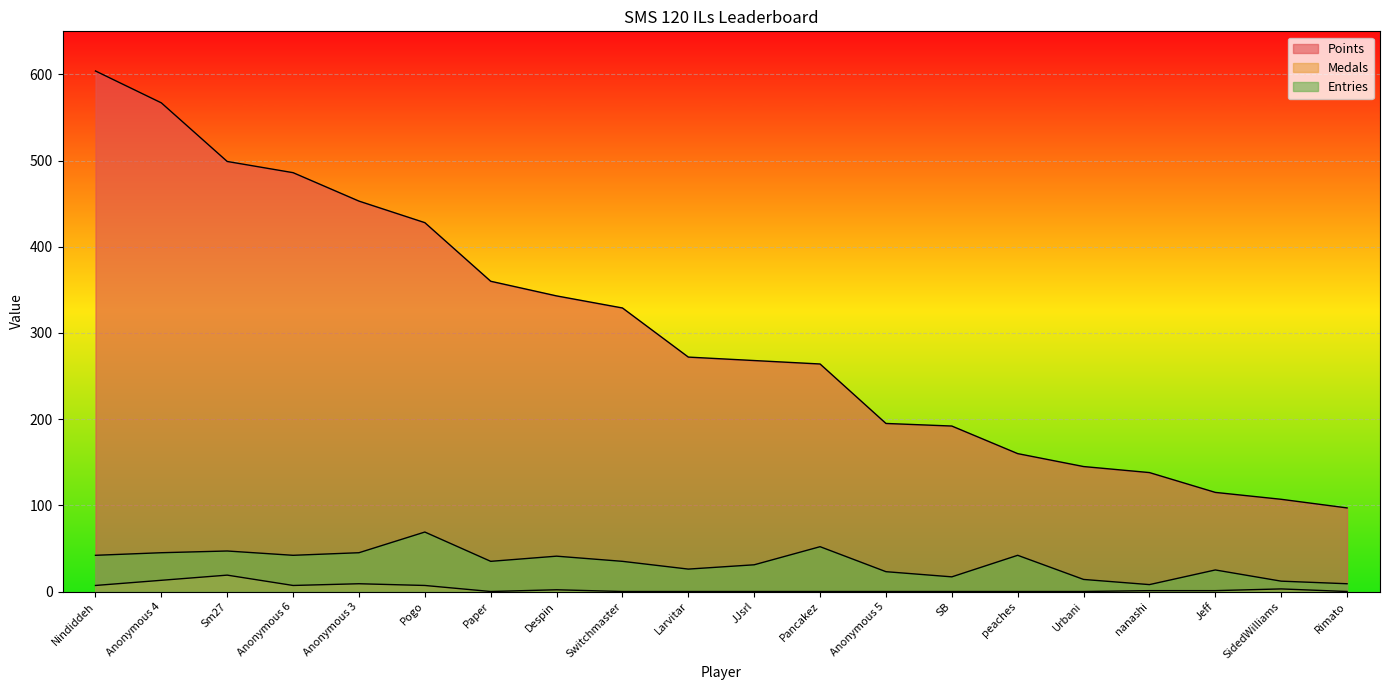

Which series has the largest total across all categories?

Points